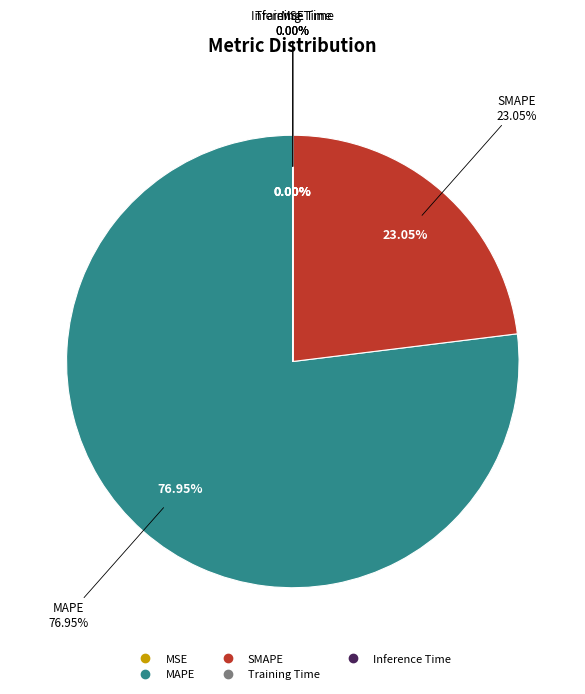

The Training Time slice represents 1% of the pie. True or false?

False